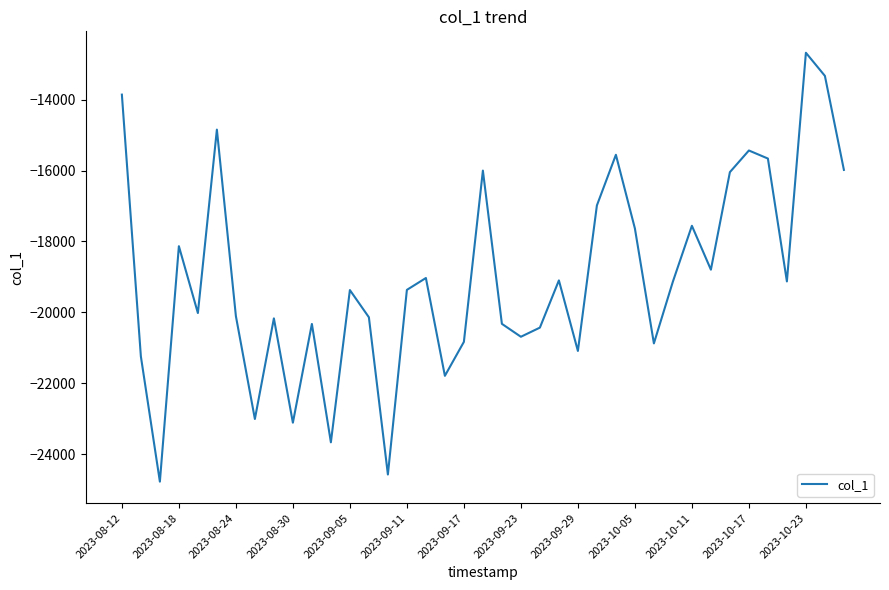

What is the minimum value shown in the chart?

-24779.7